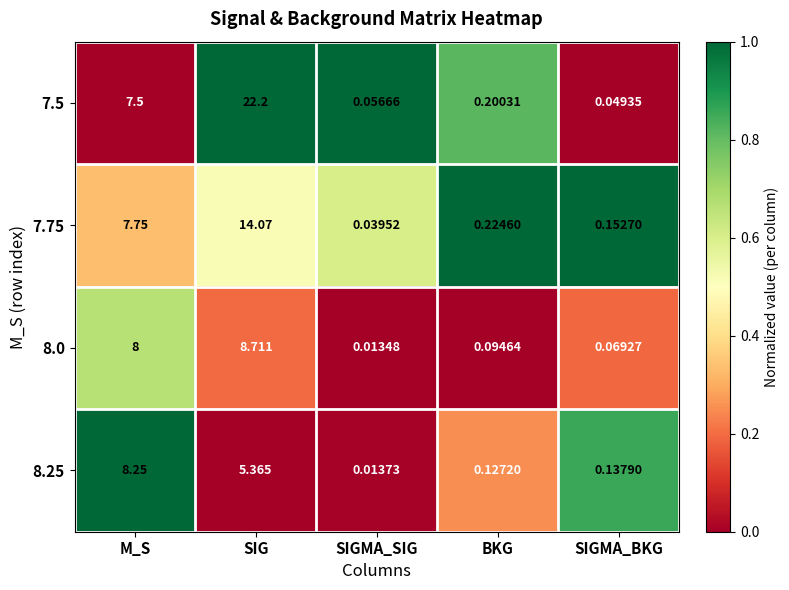

Rank the categories by 8.25 value from lowest to highest.

SIGMA_SIG, BKG, SIGMA_BKG, SIG, M_S